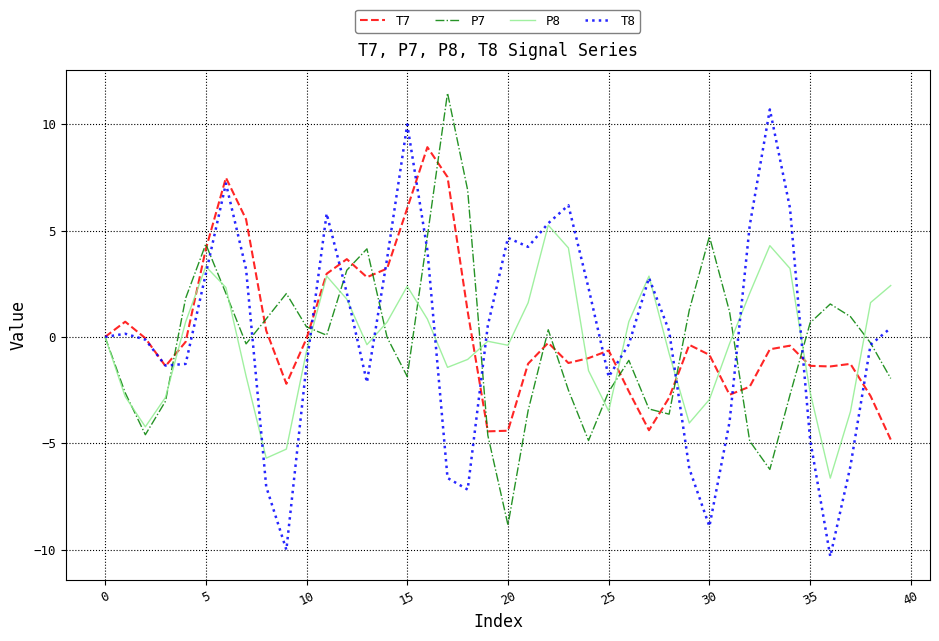

What is the minimum value shown in the chart?

-10.3